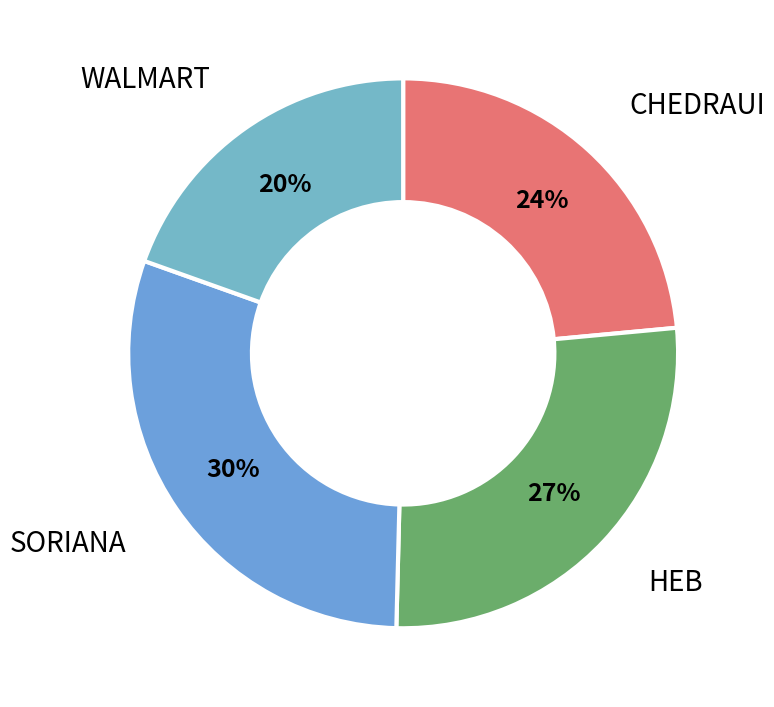

Count the number of slices in the pie.

4